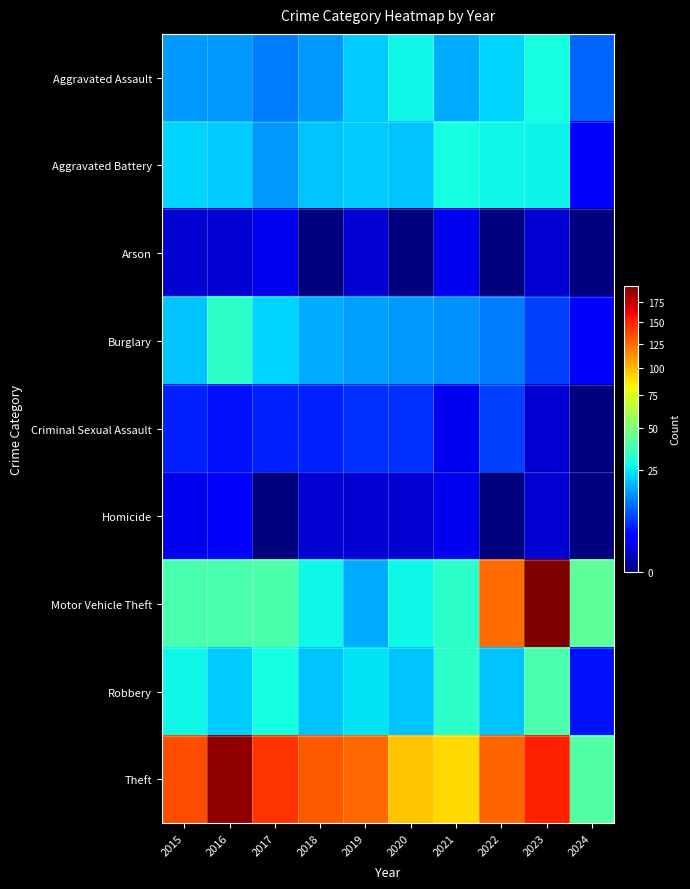

What is the spread (max minus min) of values at 2018?

131